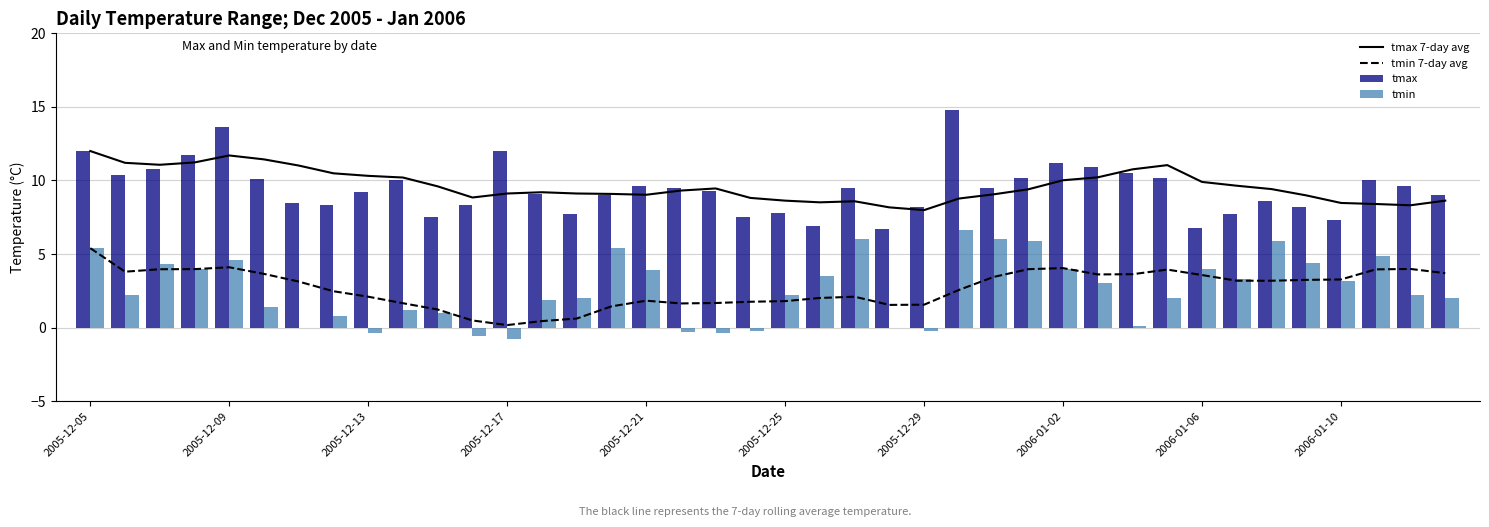

What is the lowest value of the tmin series?

-0.8